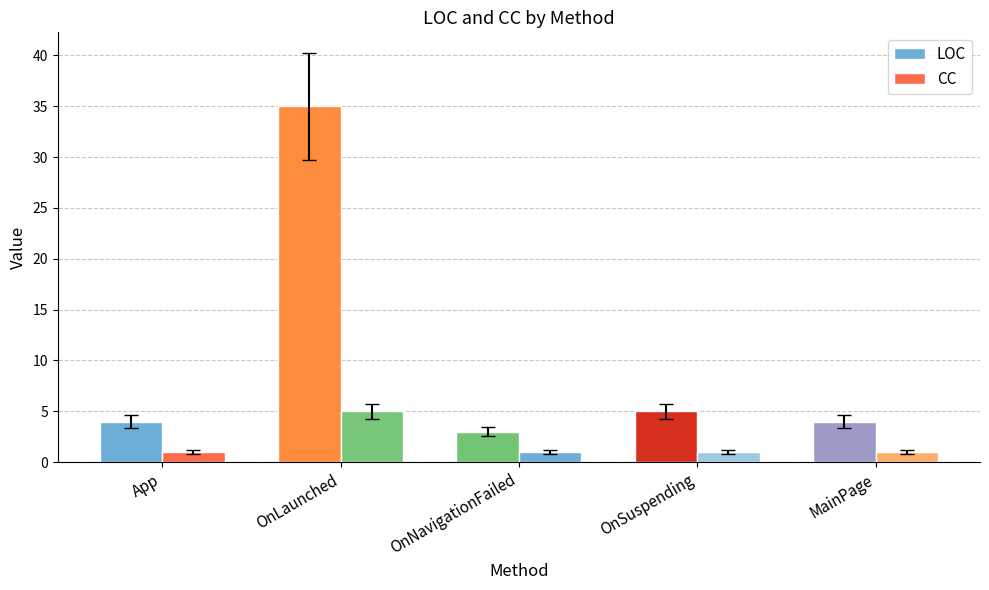

What is the difference between the maximum and minimum values in the LOC series?

32